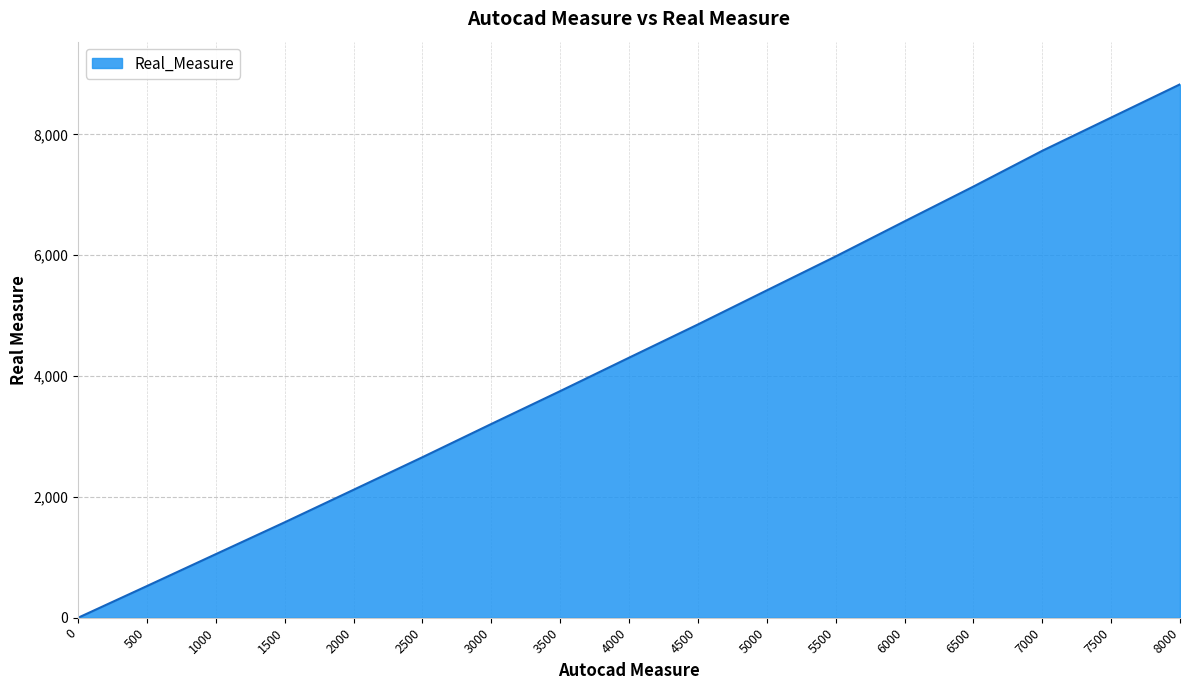

What is the ratio of the value at 2500 to the value at 2000?

1.3